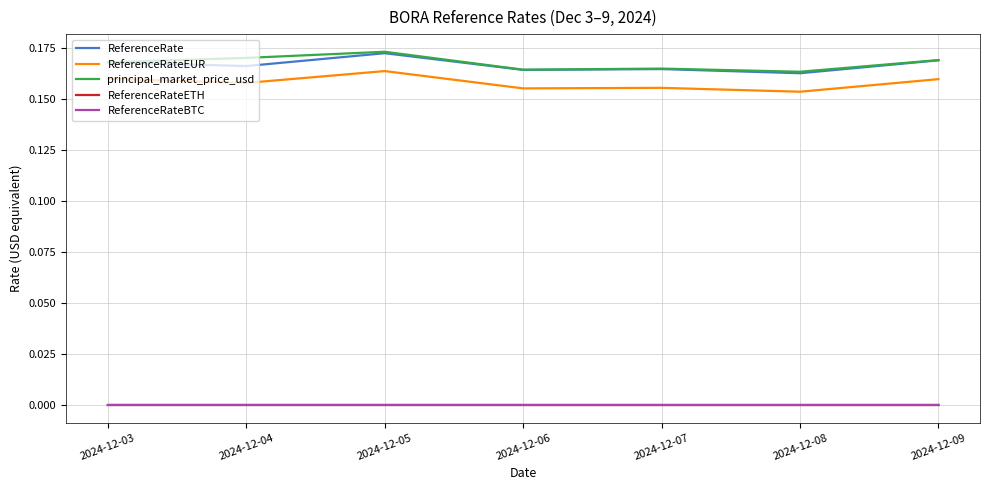

True or false: ReferenceRateBTC and ReferenceRate intersect in this chart.

False